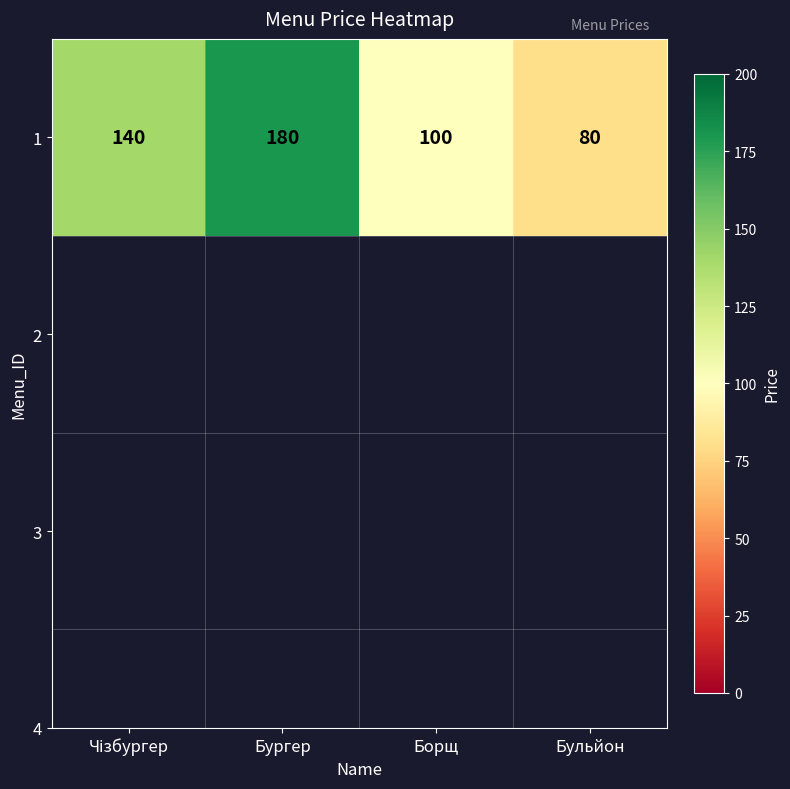

Read the value at Борщ, to the nearest 50.

100